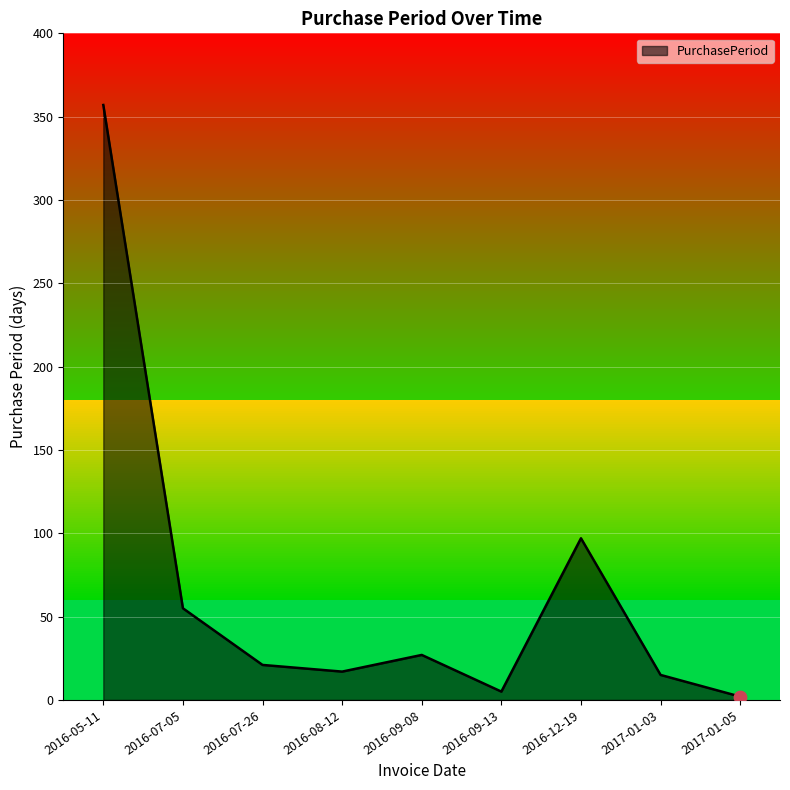

Between 2017-01-03 and 2017-01-05, which is larger?

2017-01-03